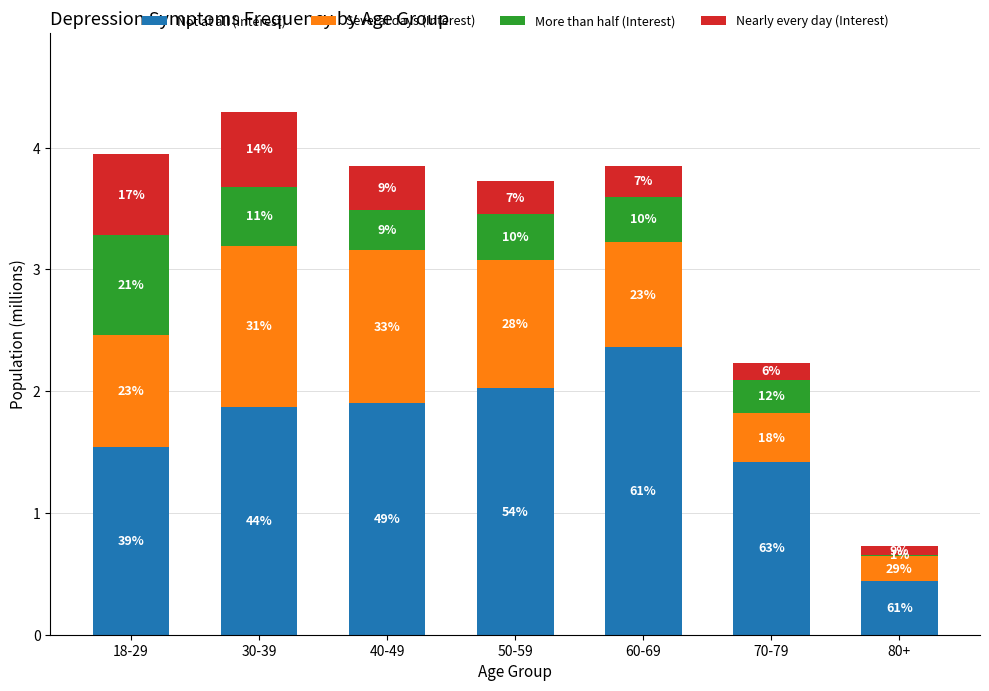

Does the chart contain stacked bars?

Yes